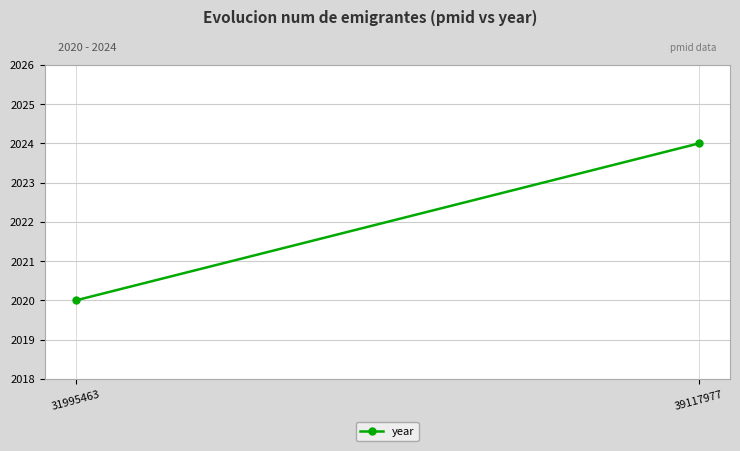

The value at 39117977 is 2024. True or false?

True